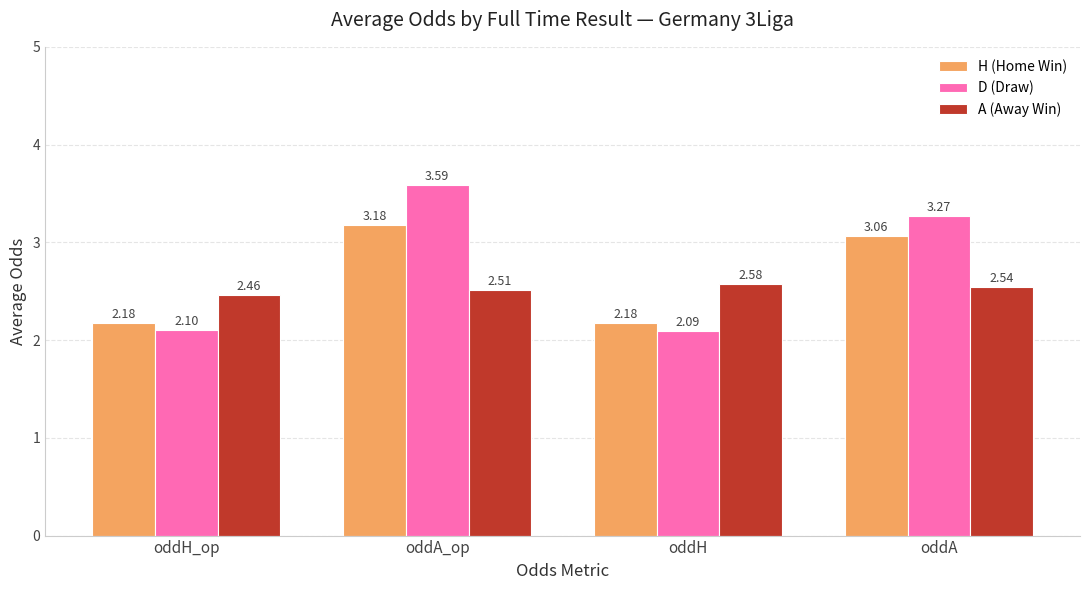

Where does the D (Draw) series first go above 3?

oddA_op